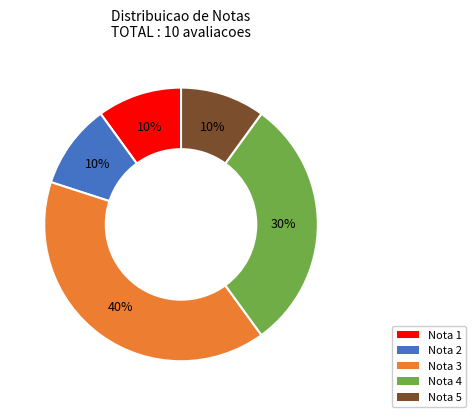

To the nearest percent, what is the difference between the largest and smallest slice percentages?

30%